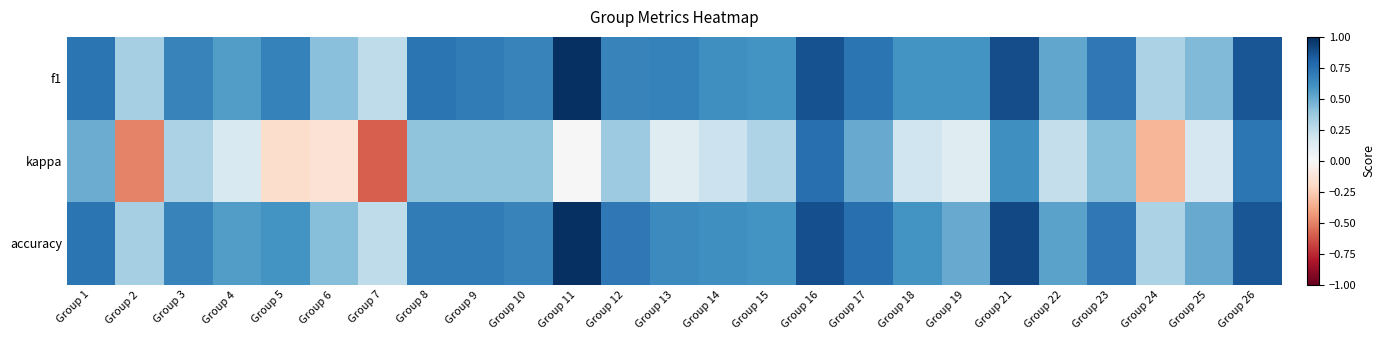

At how many categories does at least one series exceed 0?

25